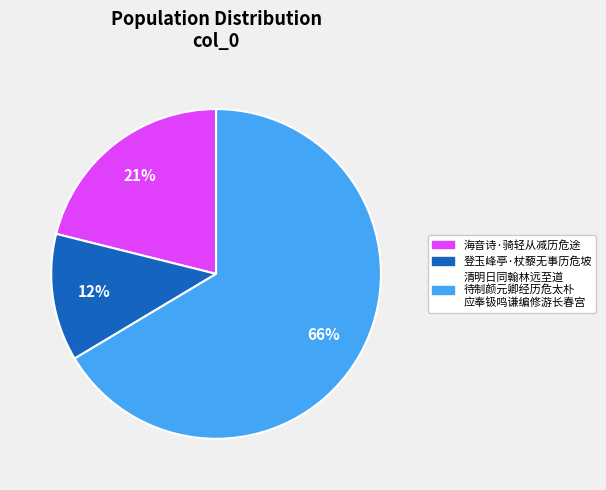

Is there any slice that represents more than half of the pie?

Yes